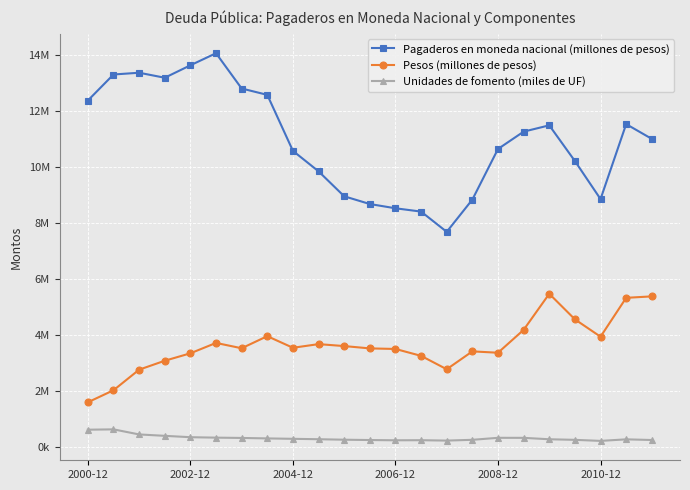

Is this an area chart (filled region under the line)?

No